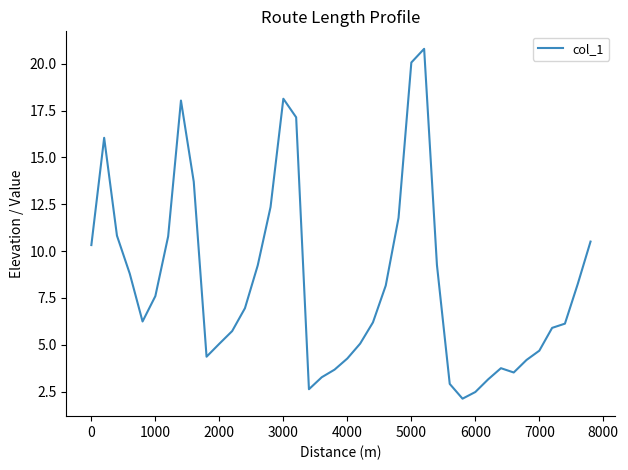

What is the difference between the maximum and minimum values?

18.7